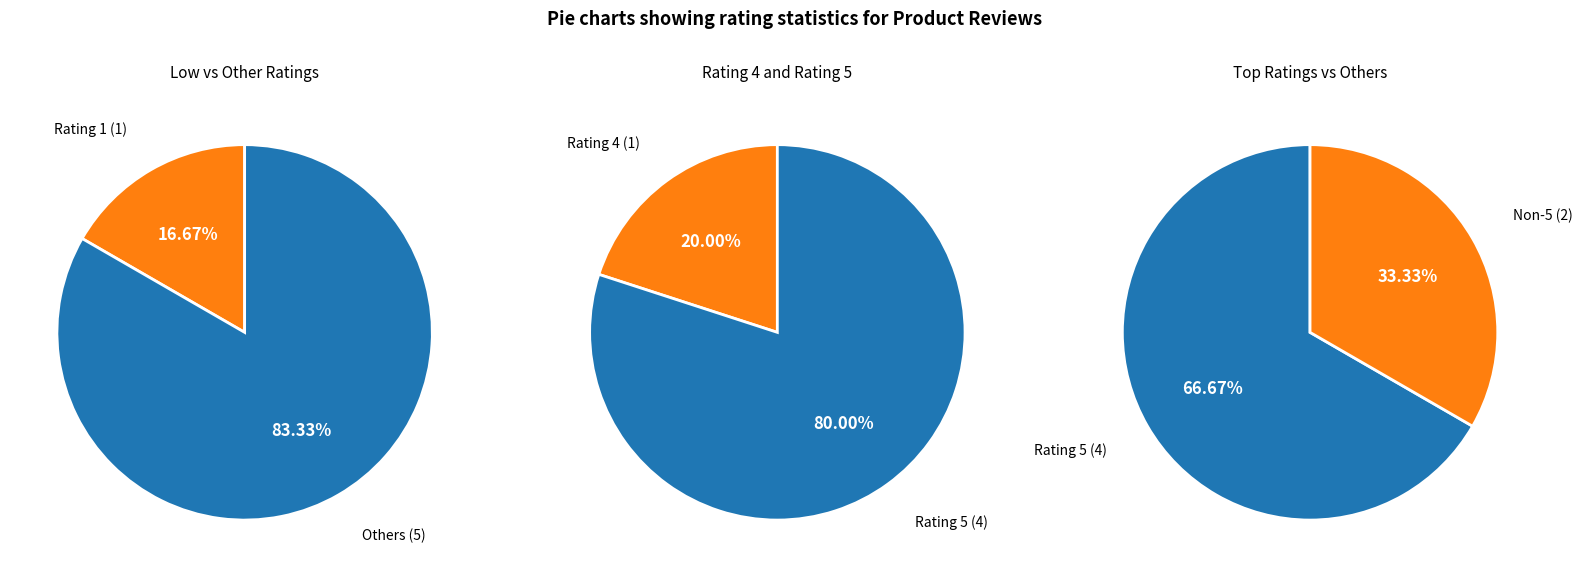

What is the ratio of the value at Rating 5 to the value at Rating 1?

4.0